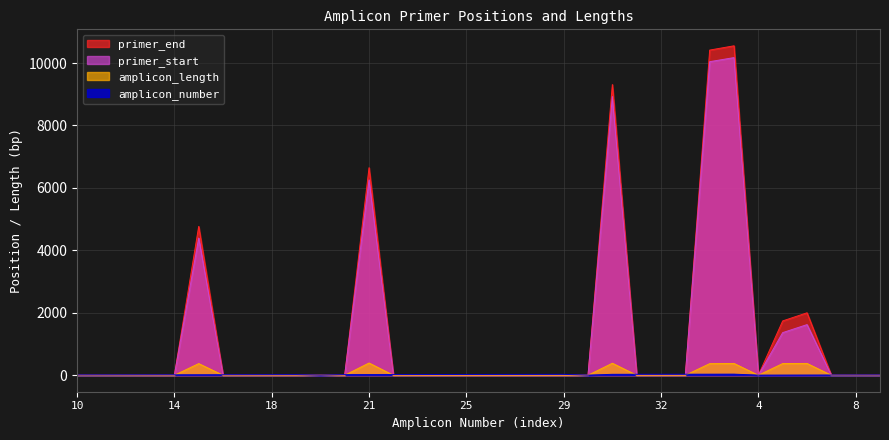

Reading right to left, transcribe all the data shown in this chart.

primer_start: 0	0	0	1622	1365	0	10173	10042	0	0	0	8925	0	0	0	0	0	0	0	0	0	6255	0	0	0	0	0	0	4394	0	0	0	0	0
primer_end: 0	0	0	2000	1740	0	10551	10414	0	0	0	9310	0	0	0	0	0	0	0	0	0	6647	0	0	0	0	0	0	4767	0	0	0	0	0
amplicon_length: 0	0	0	378	375	0	378	372	0	0	0	385	0	0	0	0	0	0	0	0	0	392	0	0	0	0	0	0	373	0	0	0	0	0
amplicon_number: 9	8	7	6	5	4	35	34	33	32	31	30	3	29	28	27	26	25	24	23	22	21	20	2	19	18	17	16	15	14	13	12	11	10